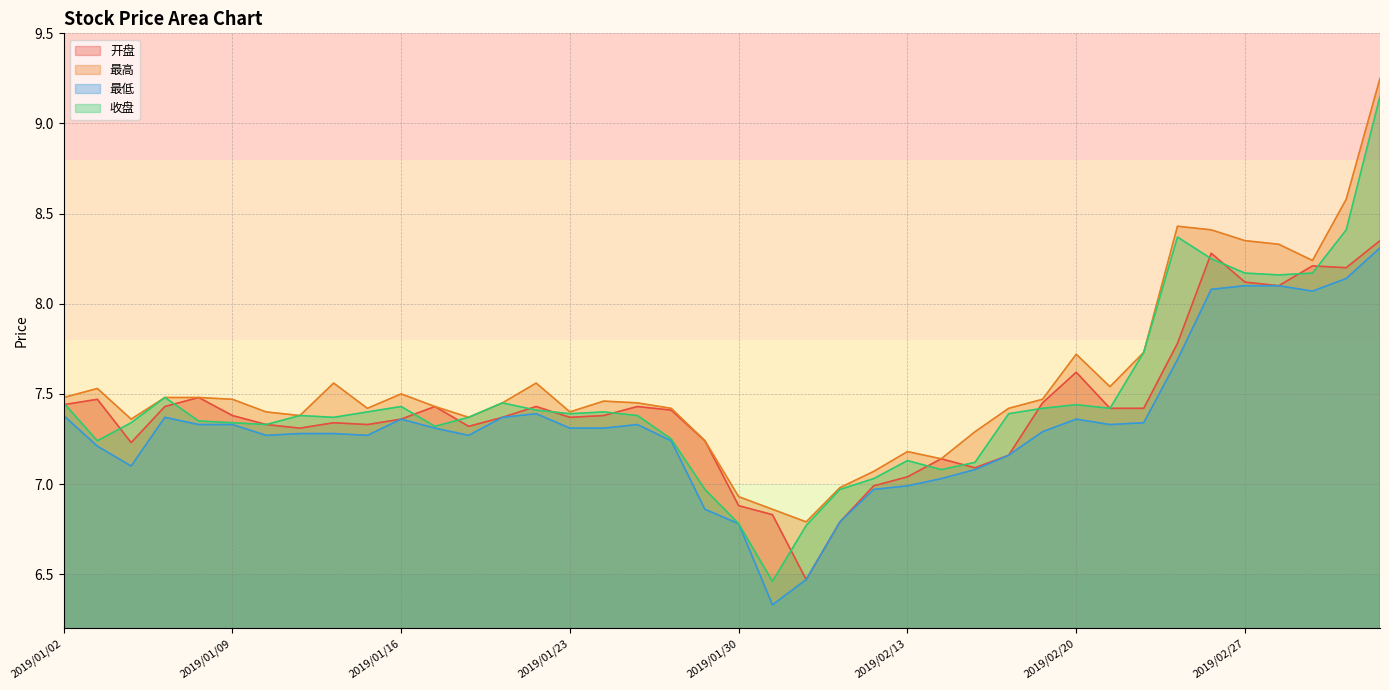

True or false: 最高 and 收盘 cross at least once.

False